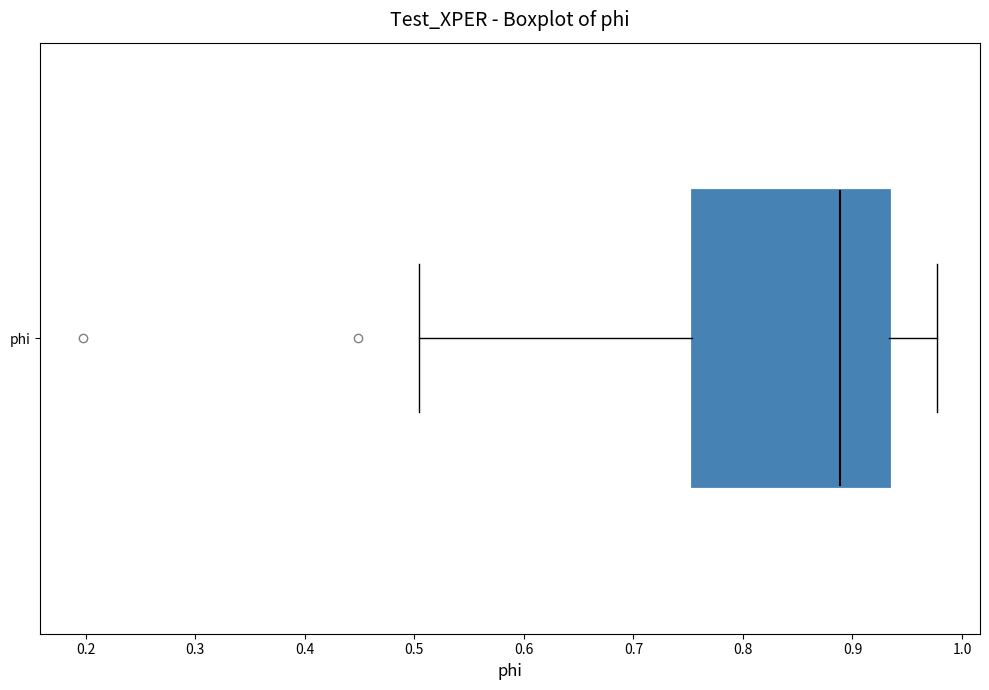

Where does the median line of the box for phi sit on the x-axis? The values are not printed on the chart, so give them approximately, as read against the axis.

0.89